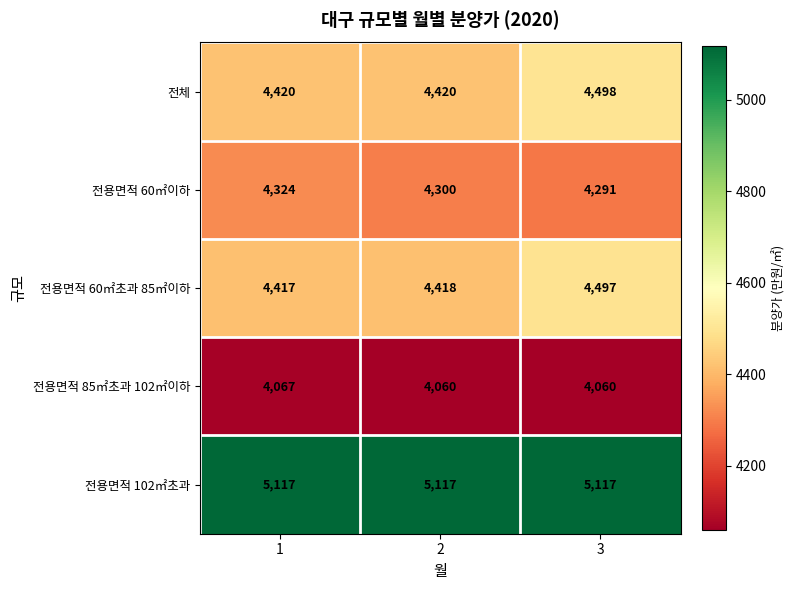

Rank the series at 2 from highest to lowest value.

전용면적 102㎡초과, 전체, 전용면적 60㎡초과 85㎡이하, 전용면적 60㎡이하, 전용면적 85㎡초과 102㎡이하